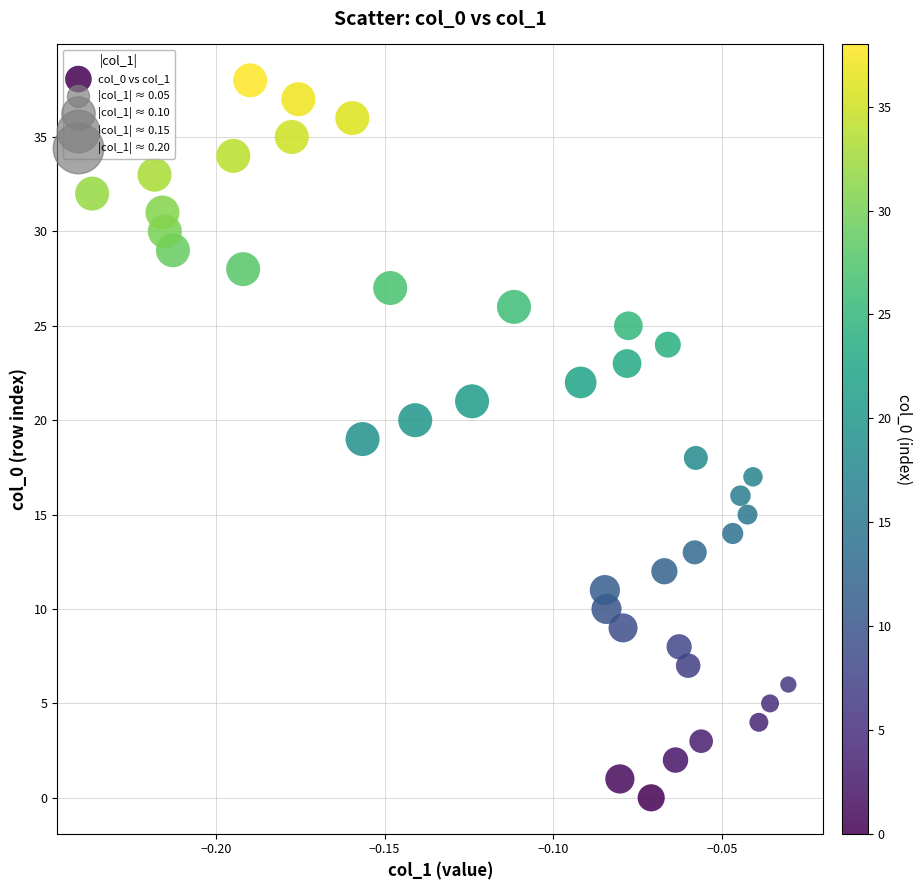

What is the range of Y values (max minus min)?

38